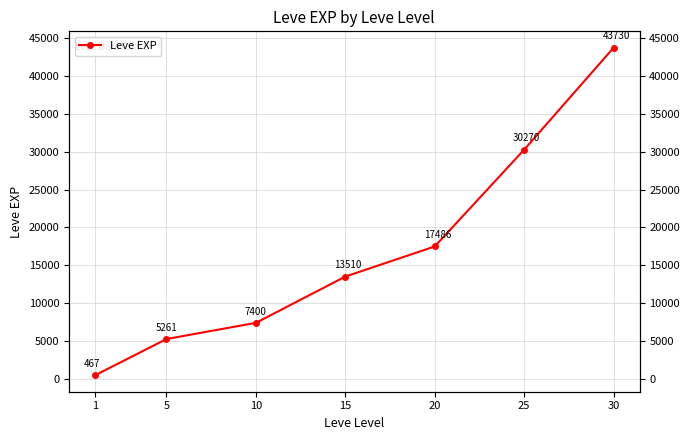

Is it true that the value at 5 is 5261.7?

True